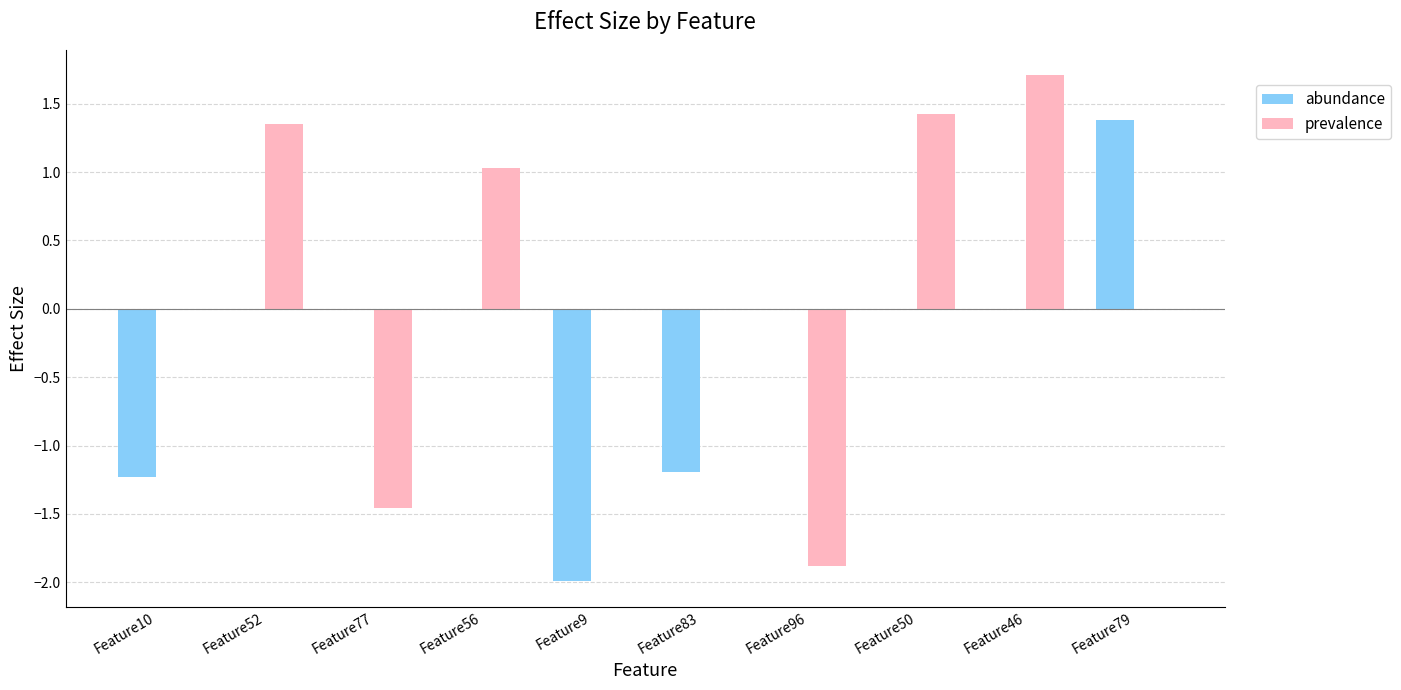

Which category has the highest value across all series?

Feature46